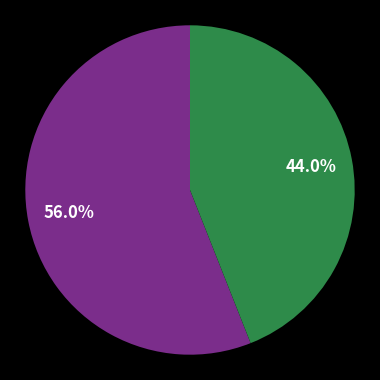

Does any single category account for the majority?

Yes